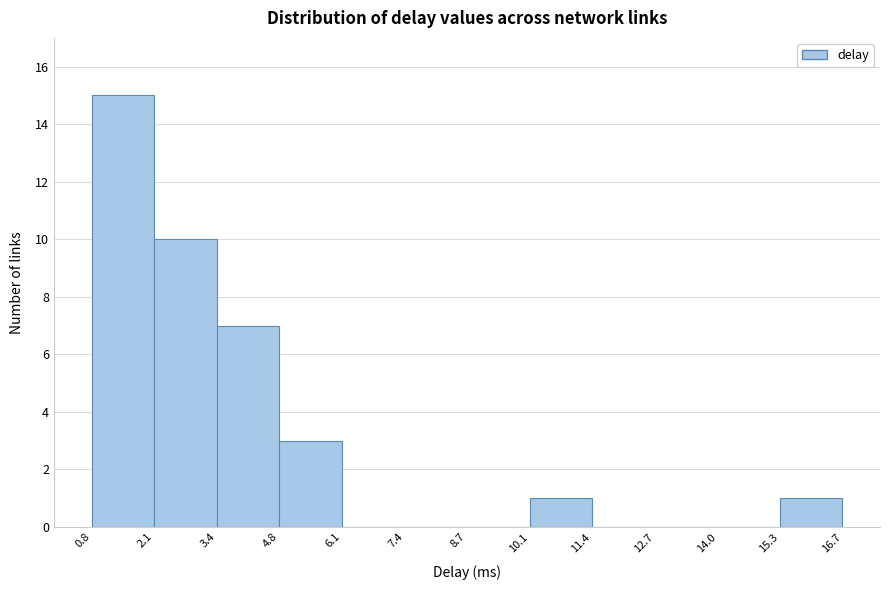

Reading left to right, list every bar in this chart as the range it spans on the x-axis followed by its height. The values are not printed on the chart, so give them approximately, as read against the axis.

0.8 to 2.1: 15
2.1 to 3.4: 10
3.4 to 4.8: 7
4.8 to 6.1: 3
6.1 to 7.4: 0
7.4 to 8.7: 0
8.7 to 10.1: 0
10.1 to 11.4: 1
11.4 to 12.7: 0
12.7 to 14.0: 0
14.0 to 15.3: 0
15.3 to 16.7: 1